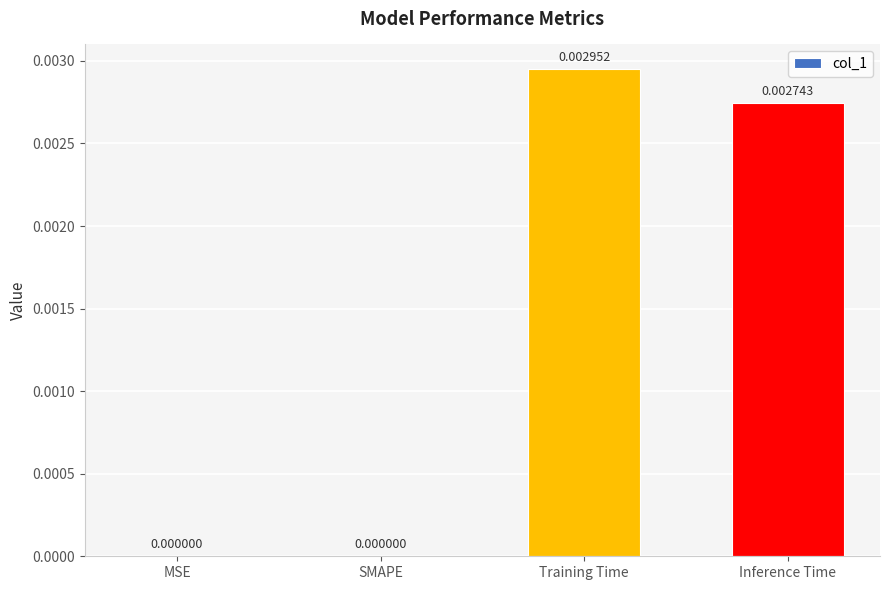

Between Inference Time and MSE, which is larger?

Inference Time